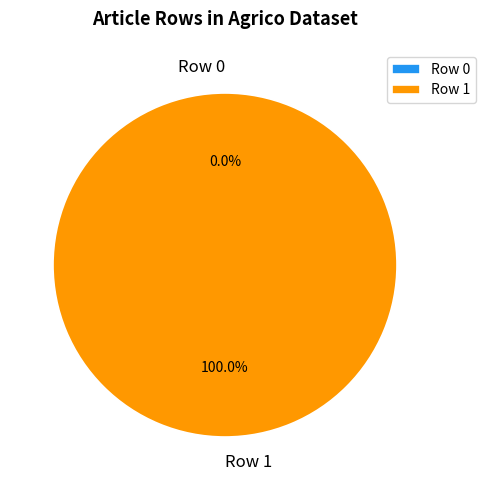

Rank the categories by value from lowest to highest.

Row 0, Row 1